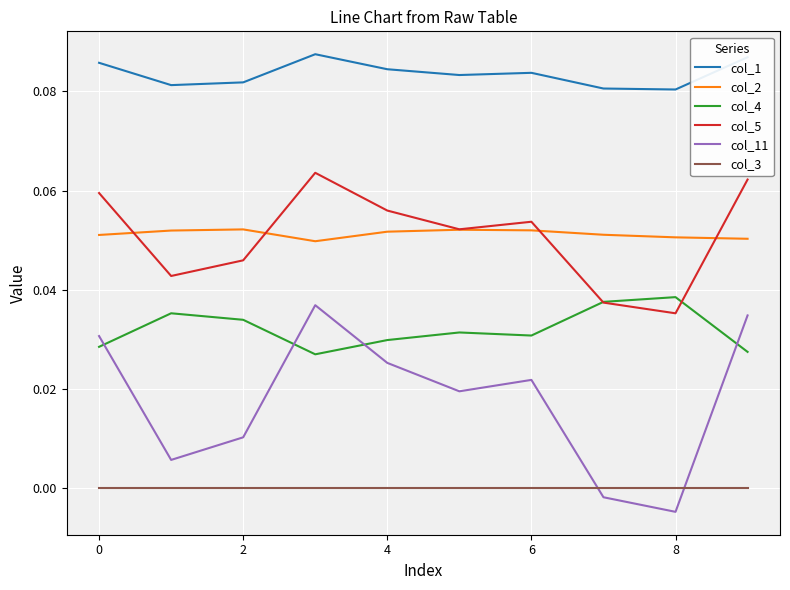

How many categories are shown in the chart?

10